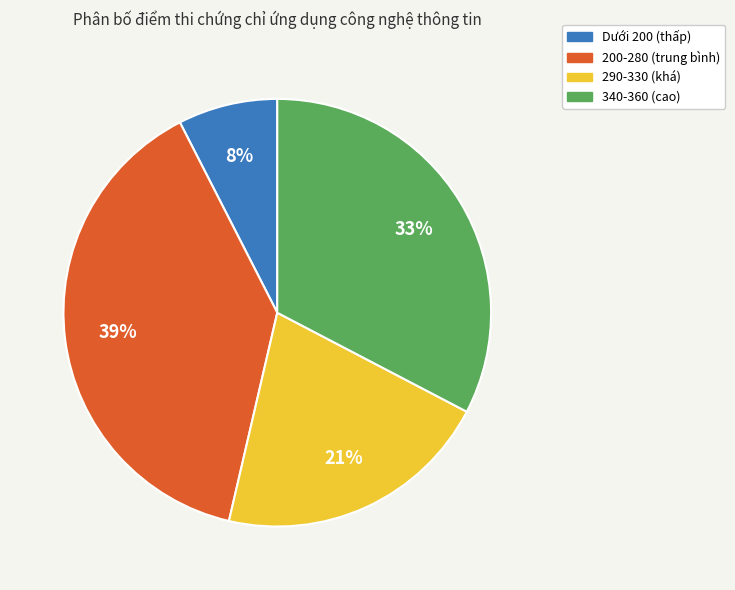

Which has a higher value, Dưới 200 (thấp) or 290-330 (khá)?

290-330 (khá)